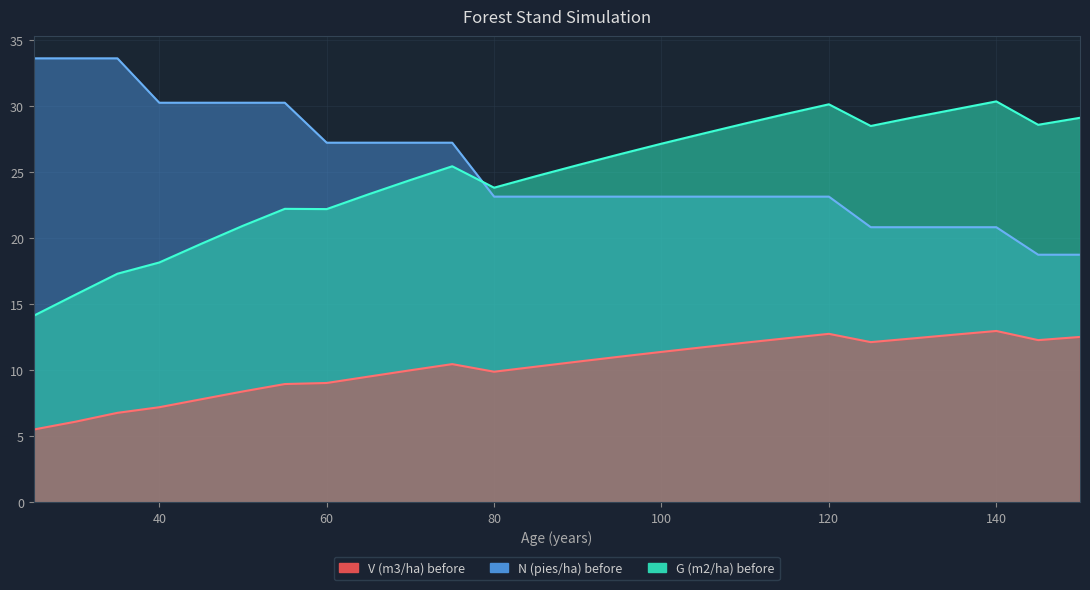

True or false: G (m2/ha) before has a value of 22.2 at 55.

True